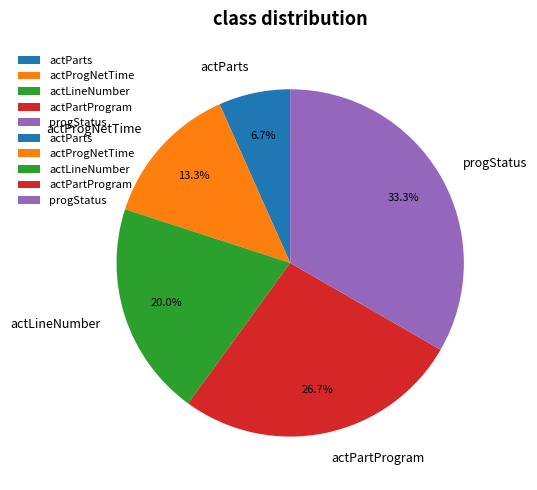

To the nearest percent, what is the average slice percentage?

20%